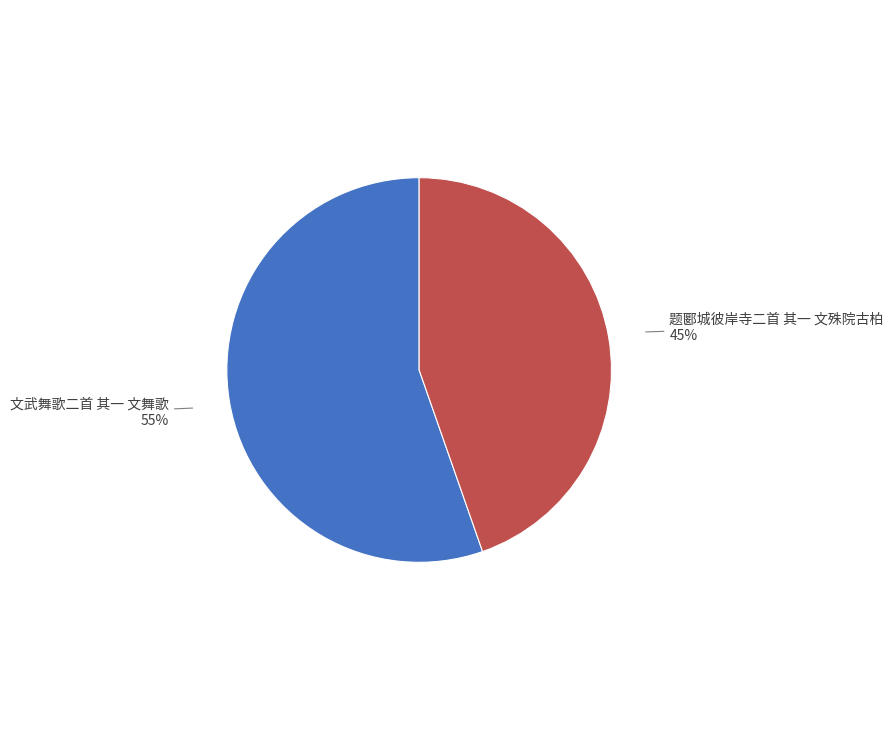

The 文武舞歌二首 其一 文舞歌 slice represents 55% of the pie. True or false?

True